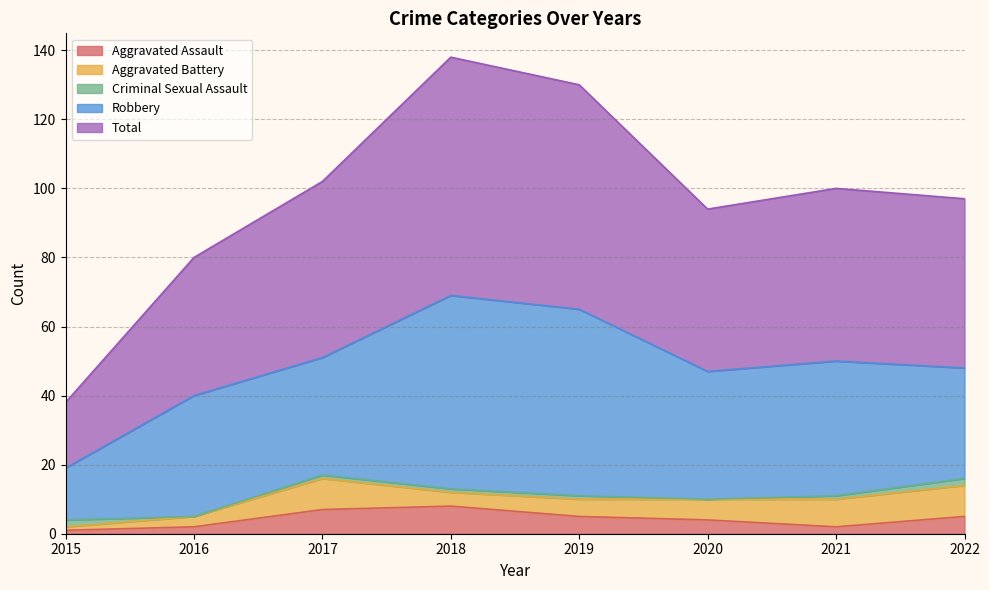

Where does the Total series first go above 50?

2017